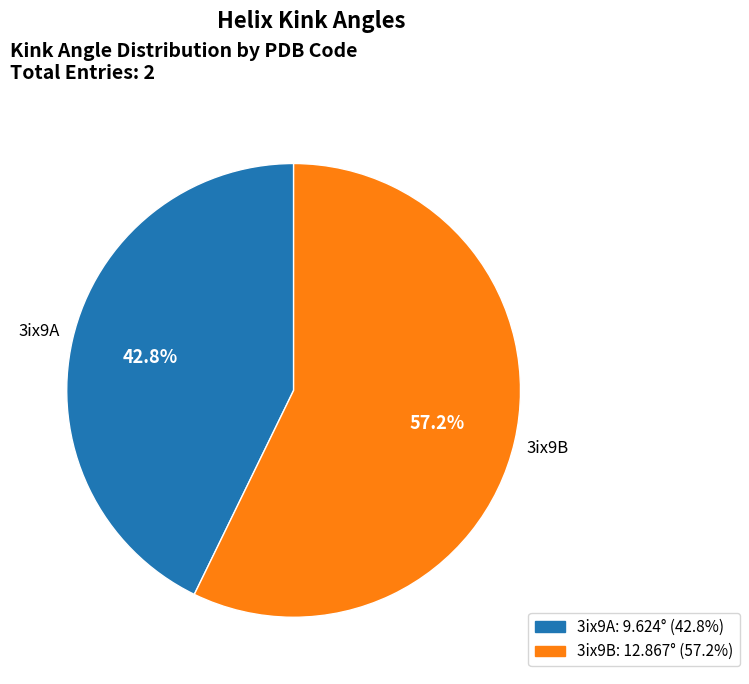

Which has a higher value, 3ix9B or 3ix9A?

3ix9B